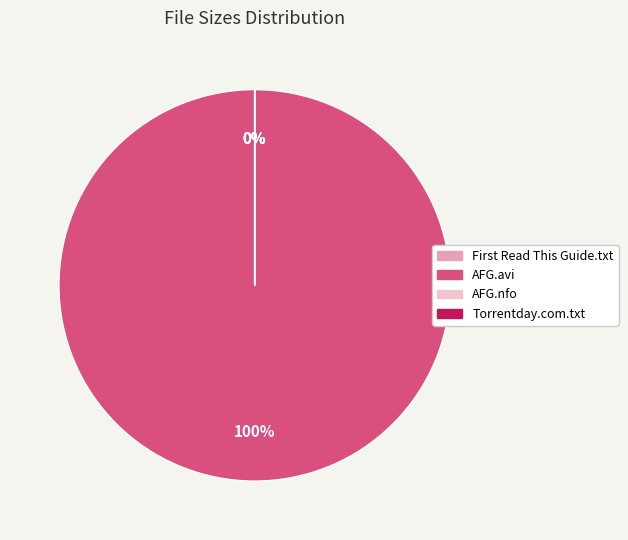

What portion of the pie excludes www.Torrentday.com.txt?

100.0%